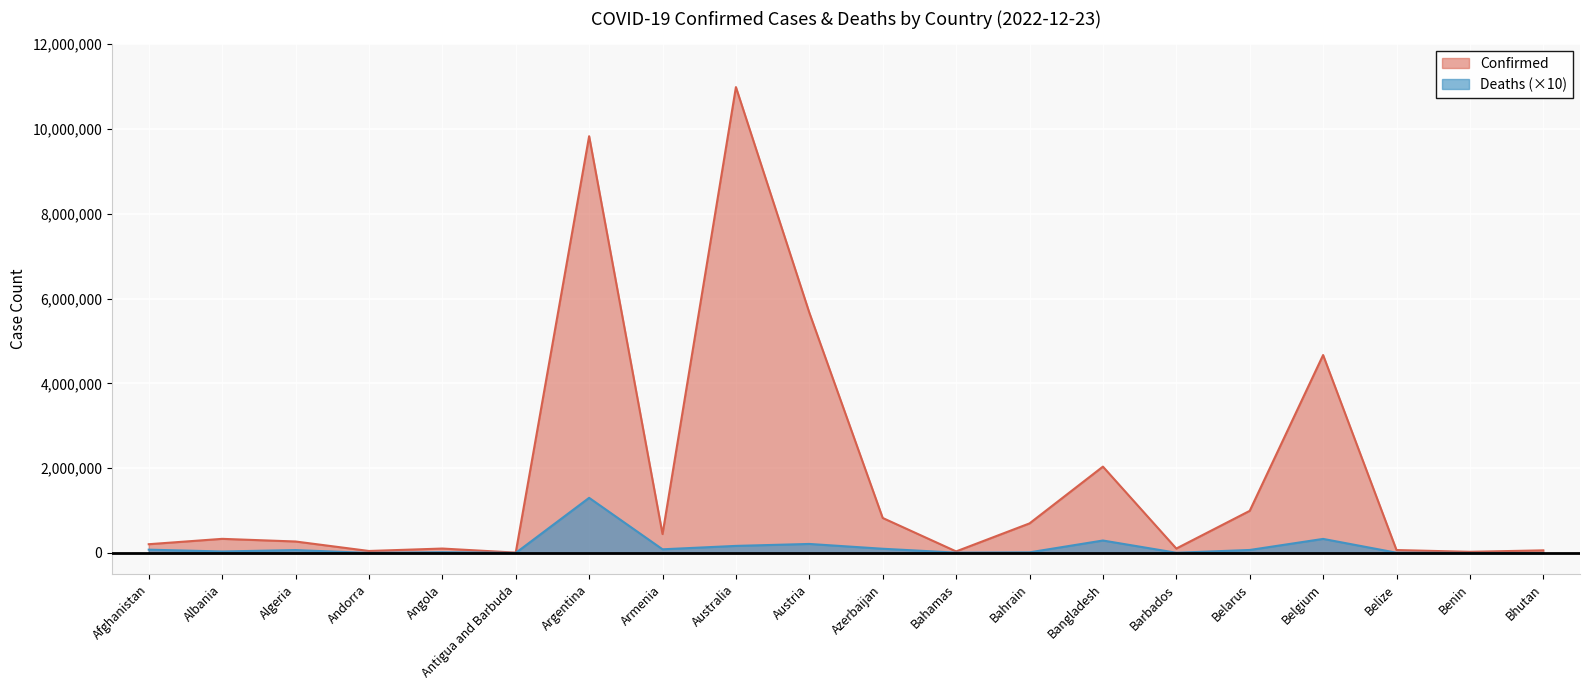

Which category has the highest value in the Confirmed series?

Australia